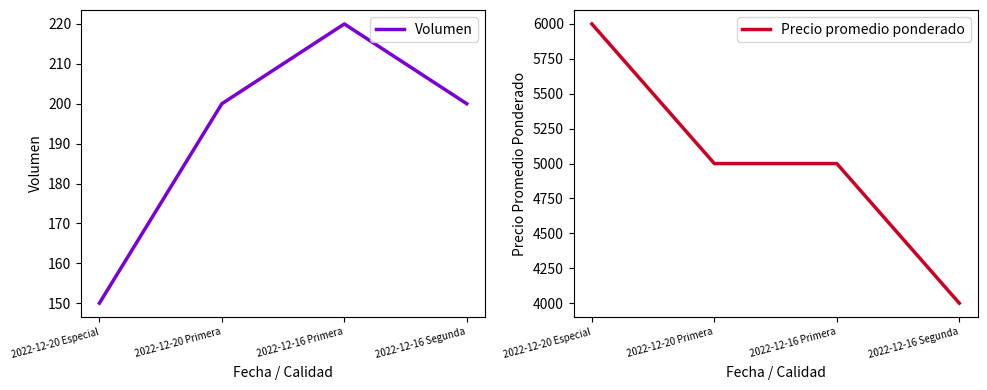

How many data points in Volumen are above 200?

1